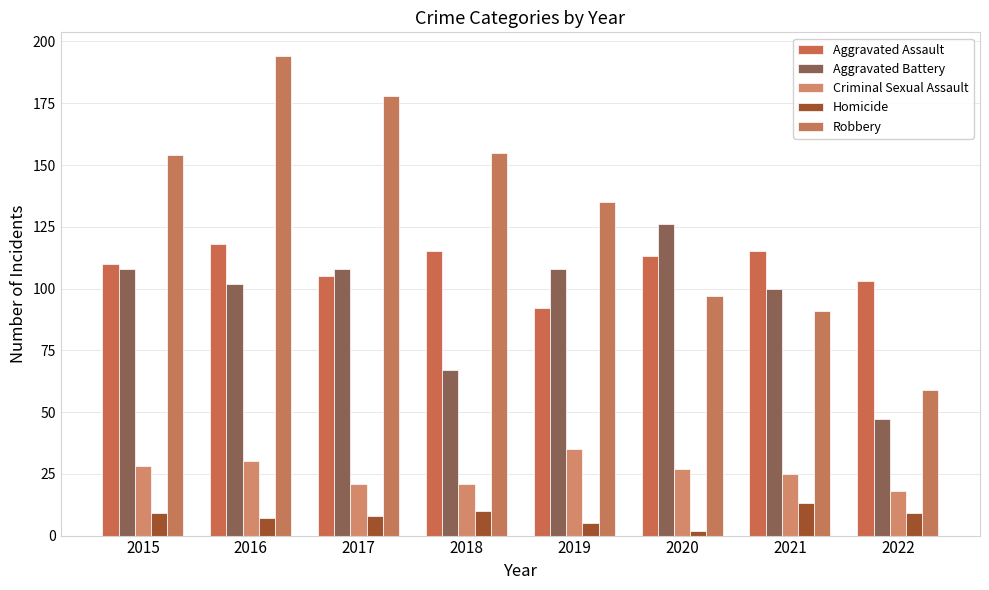

What is the spread (max minus min) of values at 2021?

102